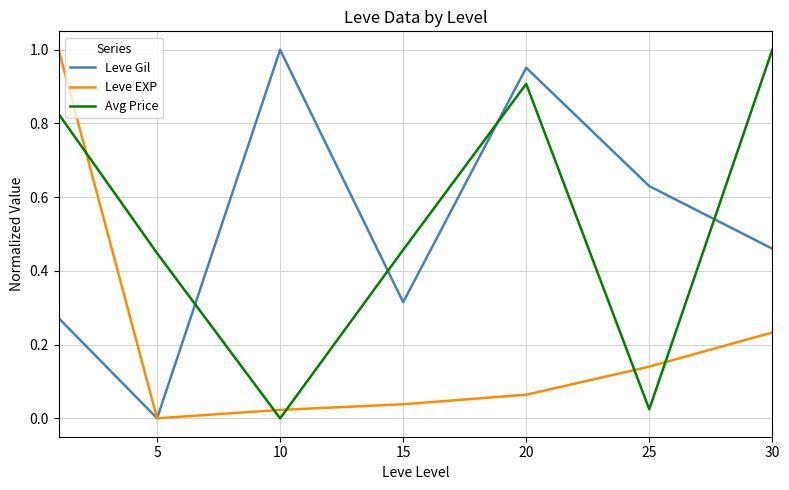

After their last crossing, which series has the higher values: Leve EXP or Avg Price?

Avg Price